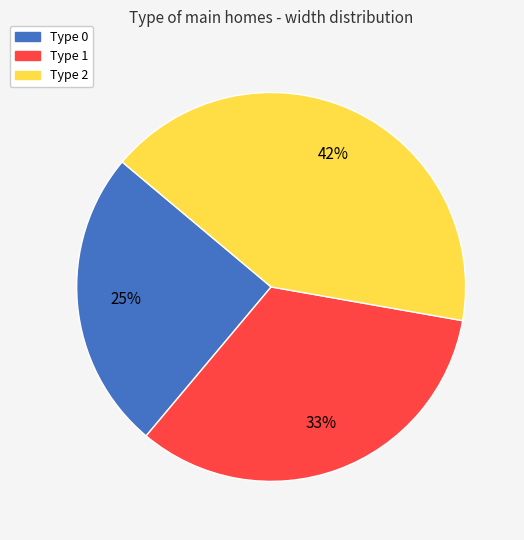

What percentage is the Type 1 slice, to the nearest percent?

33%